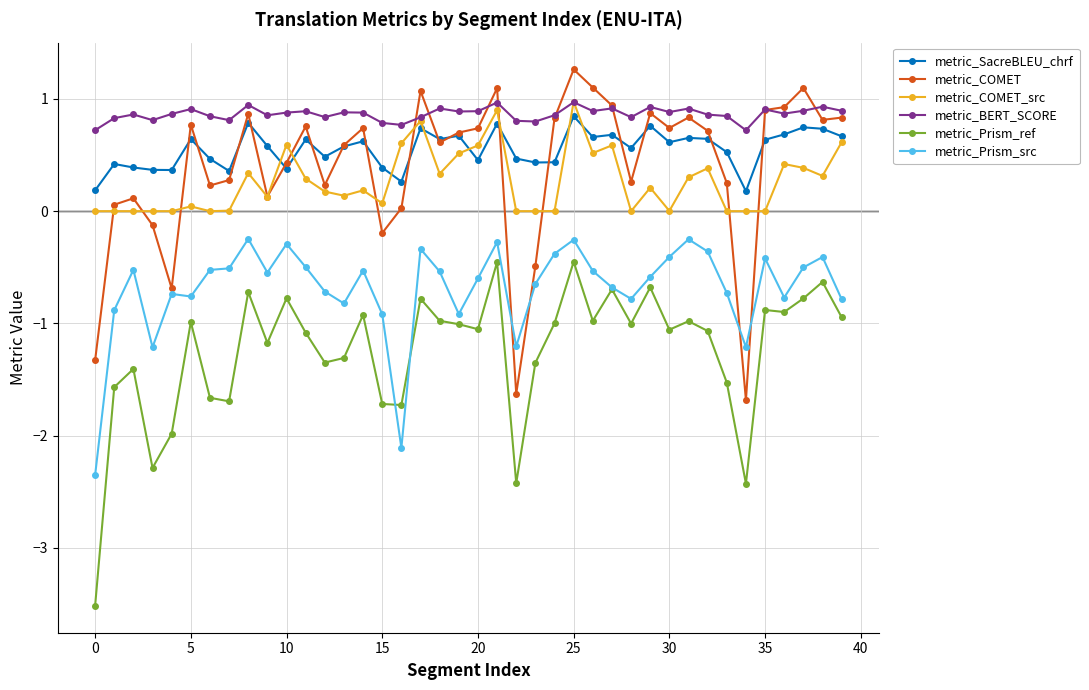

True or false: metric_Prism_src and metric_SacreBLEU_chrf intersect in this chart.

False